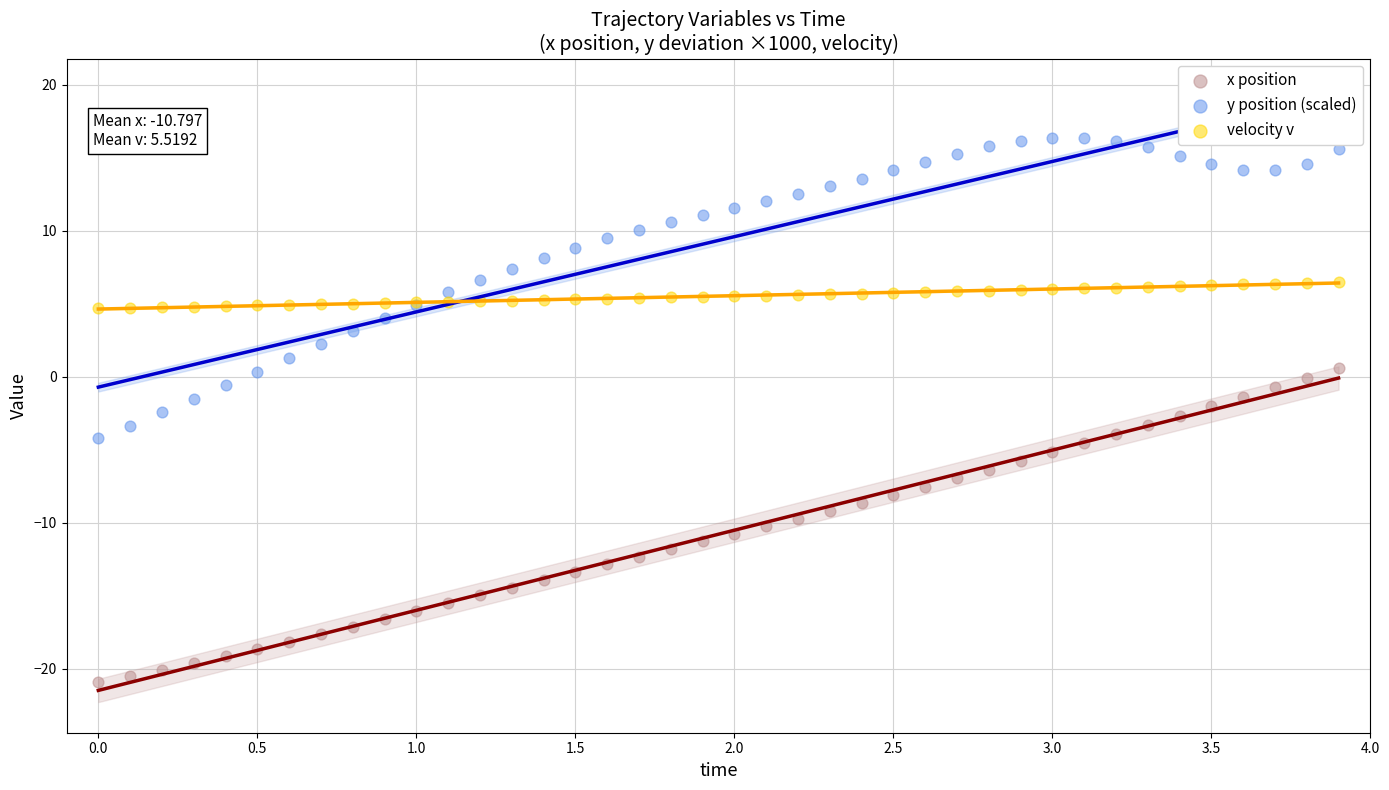

Which series contains the highest Y value?

y position (scaled)